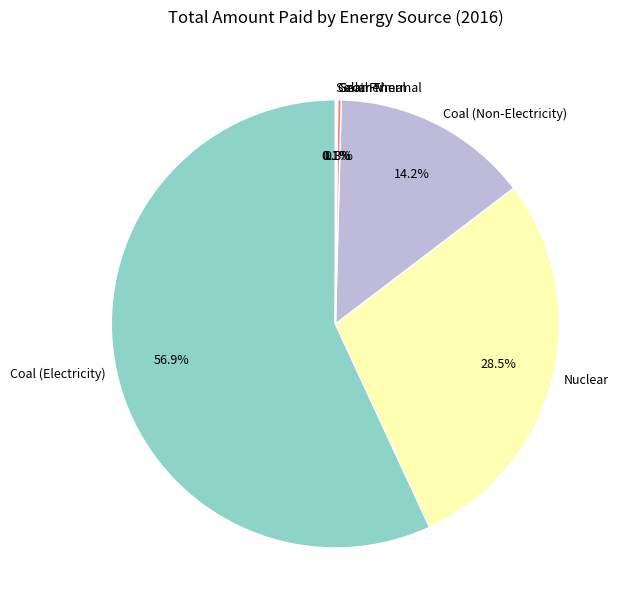

Combined, do Coal (Non-Electricity) and Coal (Electricity) account for over 50%?

Yes